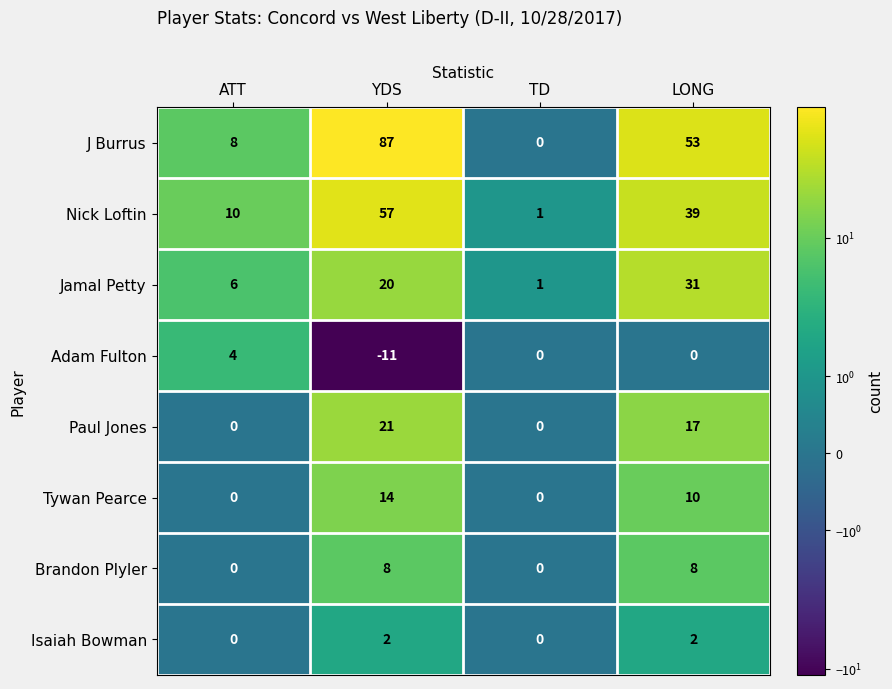

At which label does Nick Loftin first exceed 39?

YDS